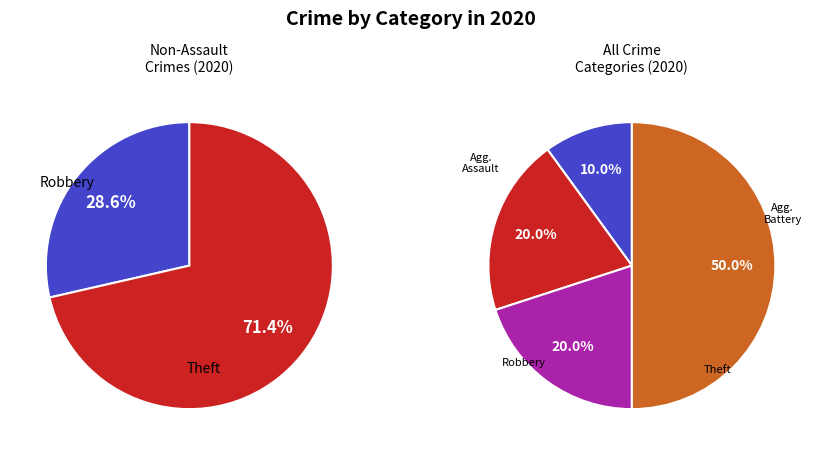

To the nearest percent, what is the combined percentage of Aggravated Battery and Robbery?

40%